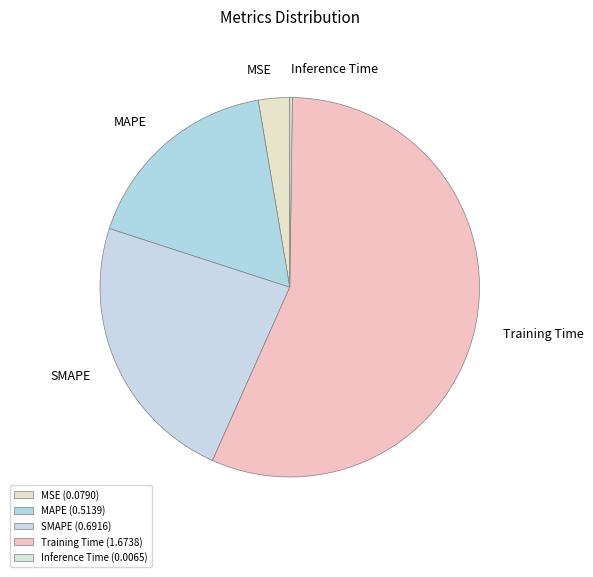

To the nearest percent, what is the combined percentage of SMAPE and MAPE?

41%